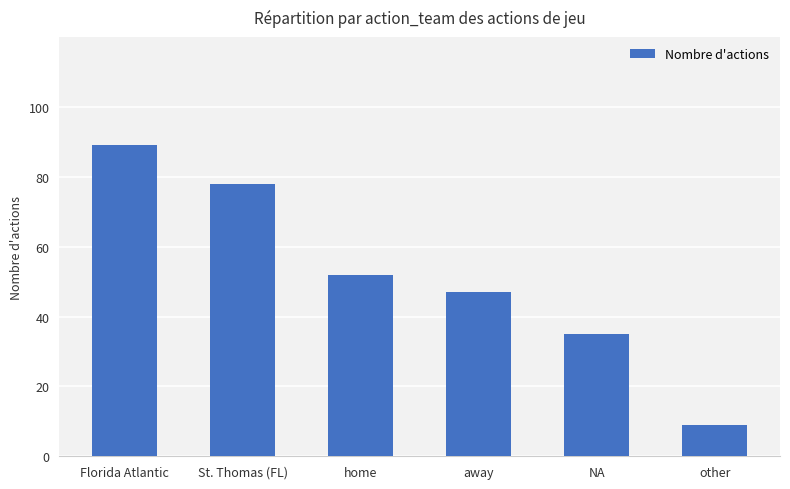

How many bars are there in total?

6